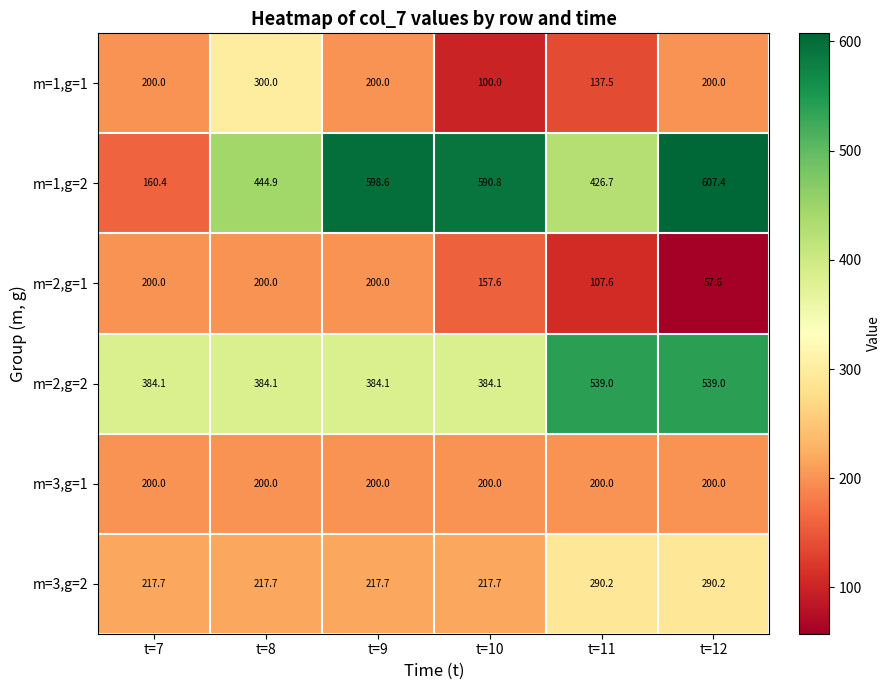

True or false: m=1,g=1 has a value of 200.0 at t=12.

True